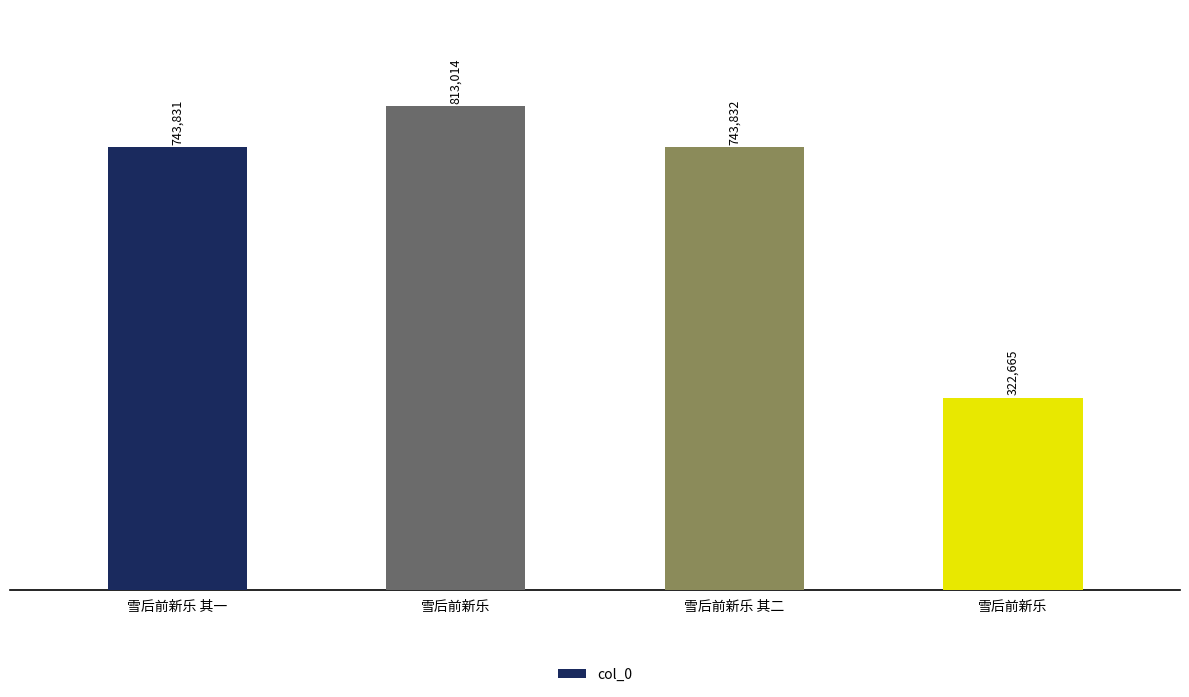

Count the number of data series in this chart.

1